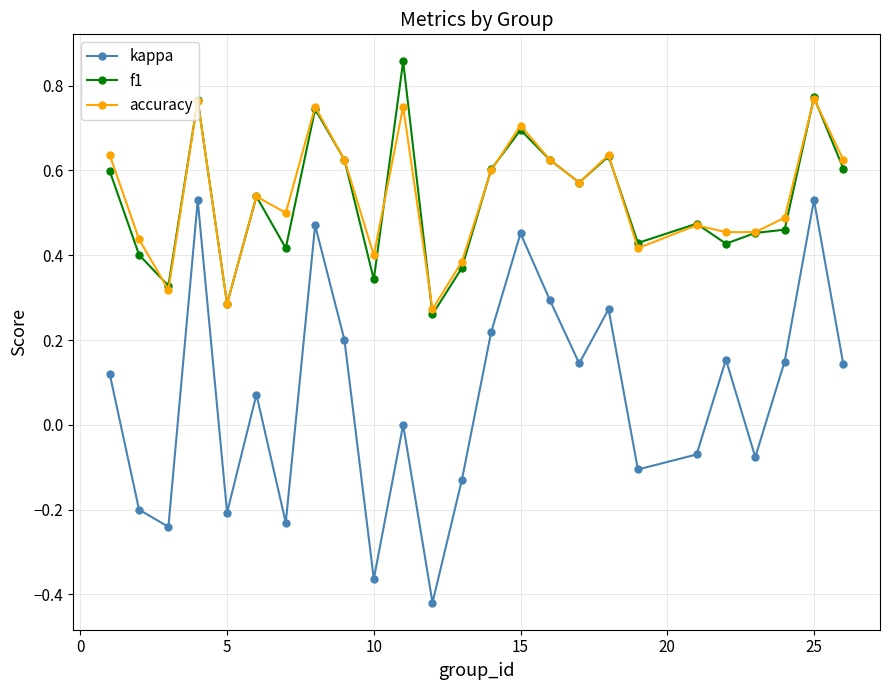

True or false: accuracy and kappa cross at least once.

False